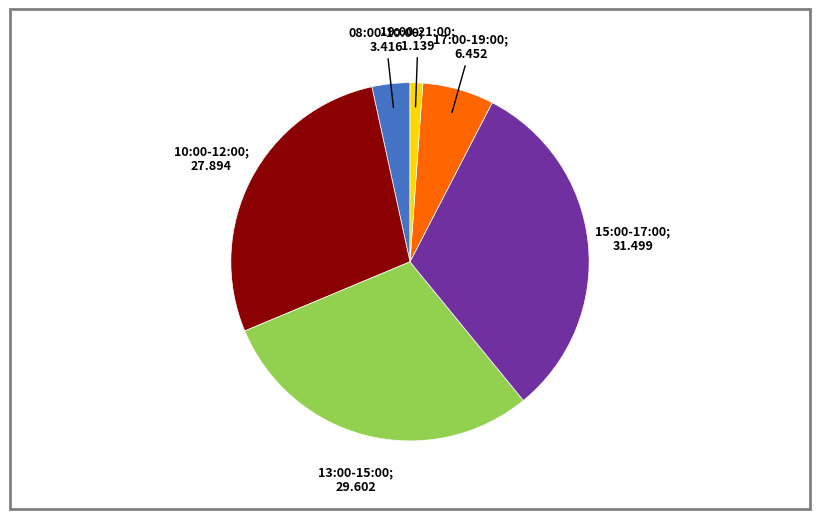

Does any single category account for the majority?

No